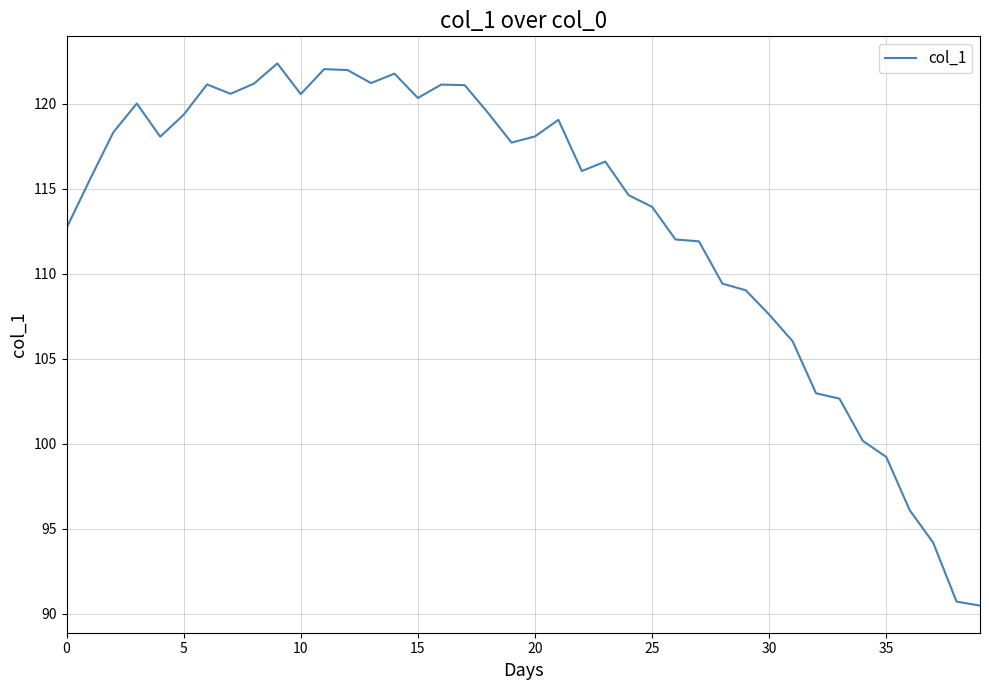

What is the difference between the maximum and minimum values?

31.9